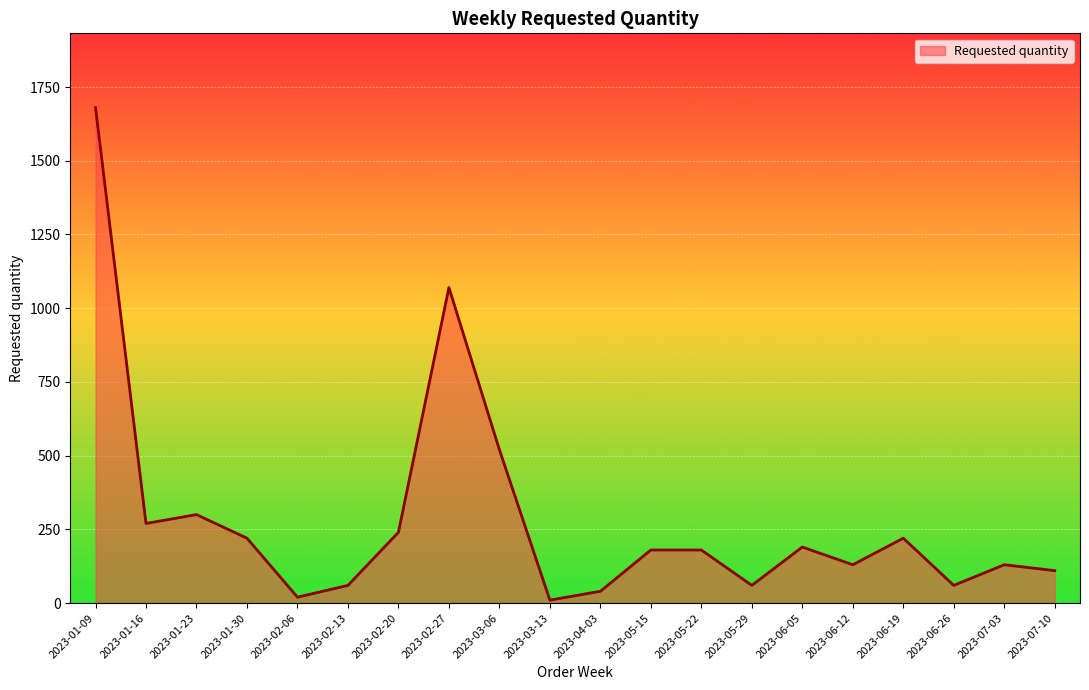

True or false: there are more than 0 points higher than both neighbors.

True